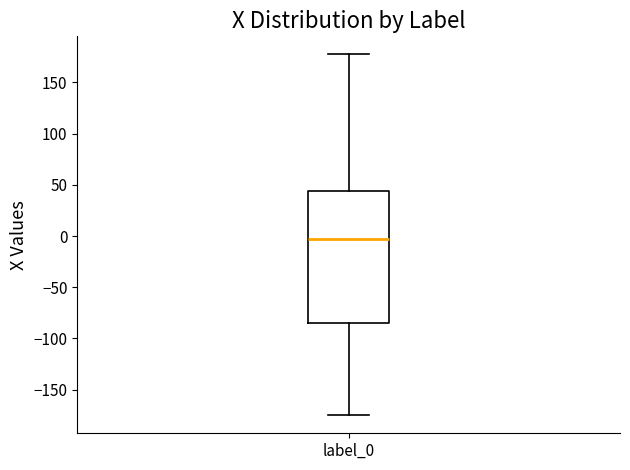

Where is the lower edge of the box for label_0 on the y-axis? The values are not printed on the chart, so give them approximately, as read against the axis.

-85